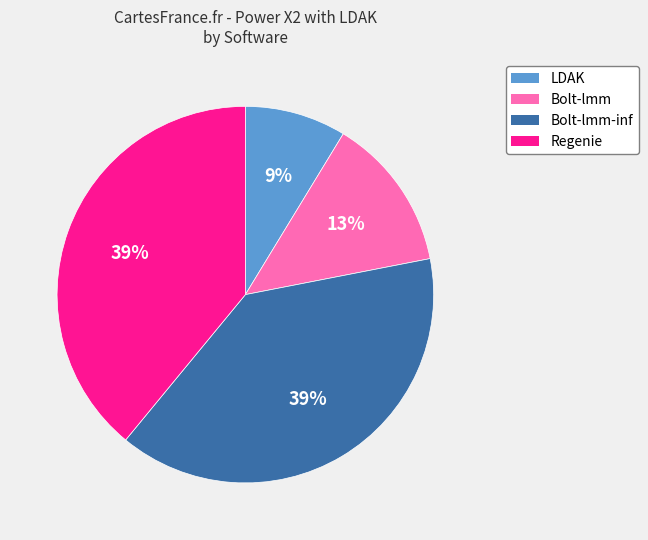

To the nearest percent, what is the difference between the largest and smallest slice percentages?

30%